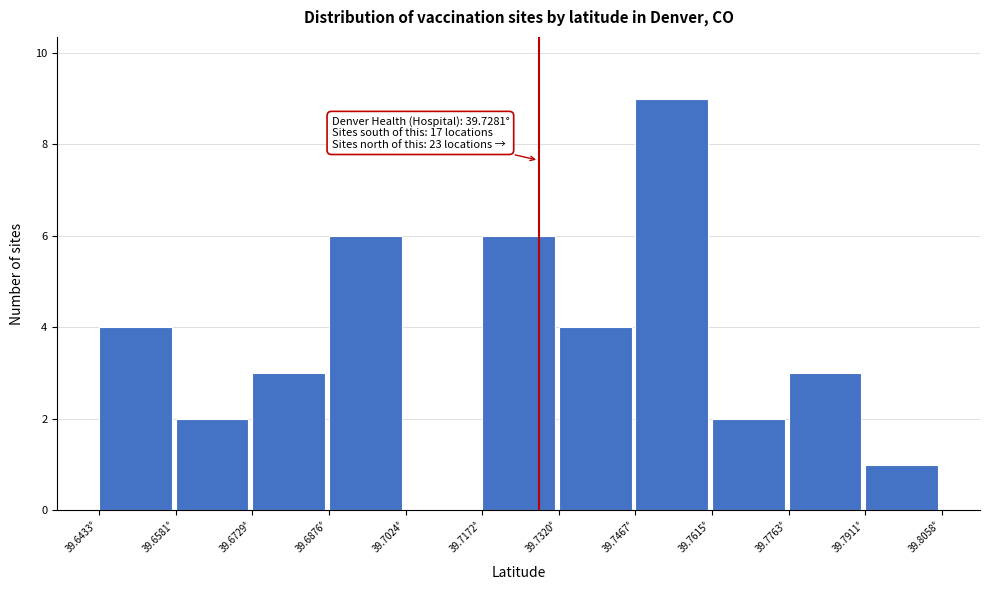

Over which range of the x-axis is the bar tallest?

39.746 to 39.762